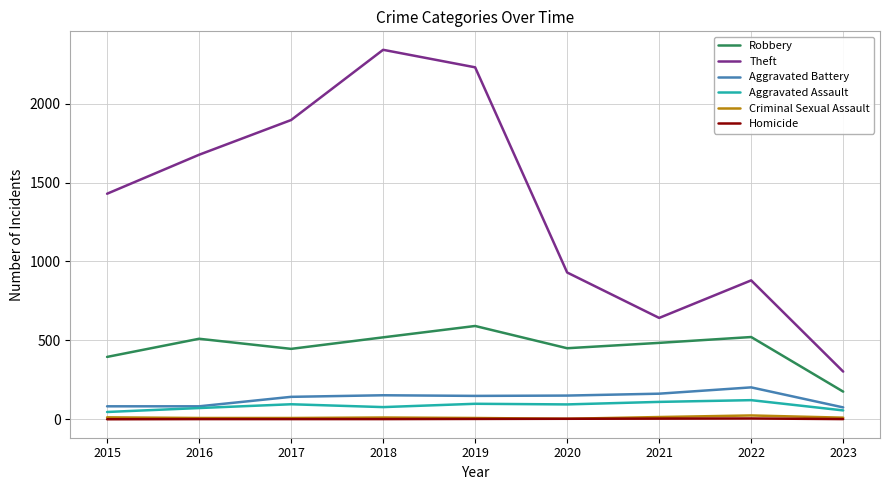

The Theft series shows 3219 at 2018. True or false?

False